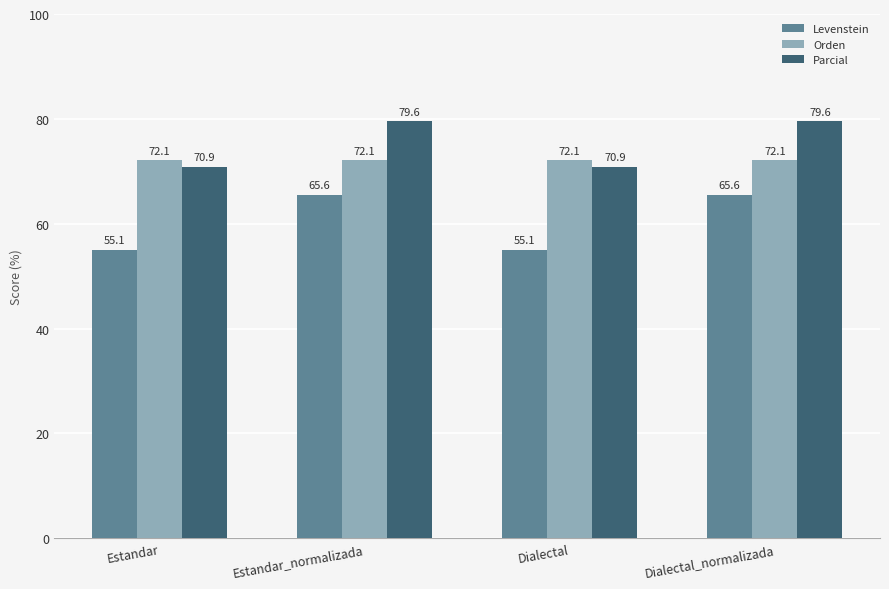

What is the difference between the highest and lowest values at Dialectal?

17.0